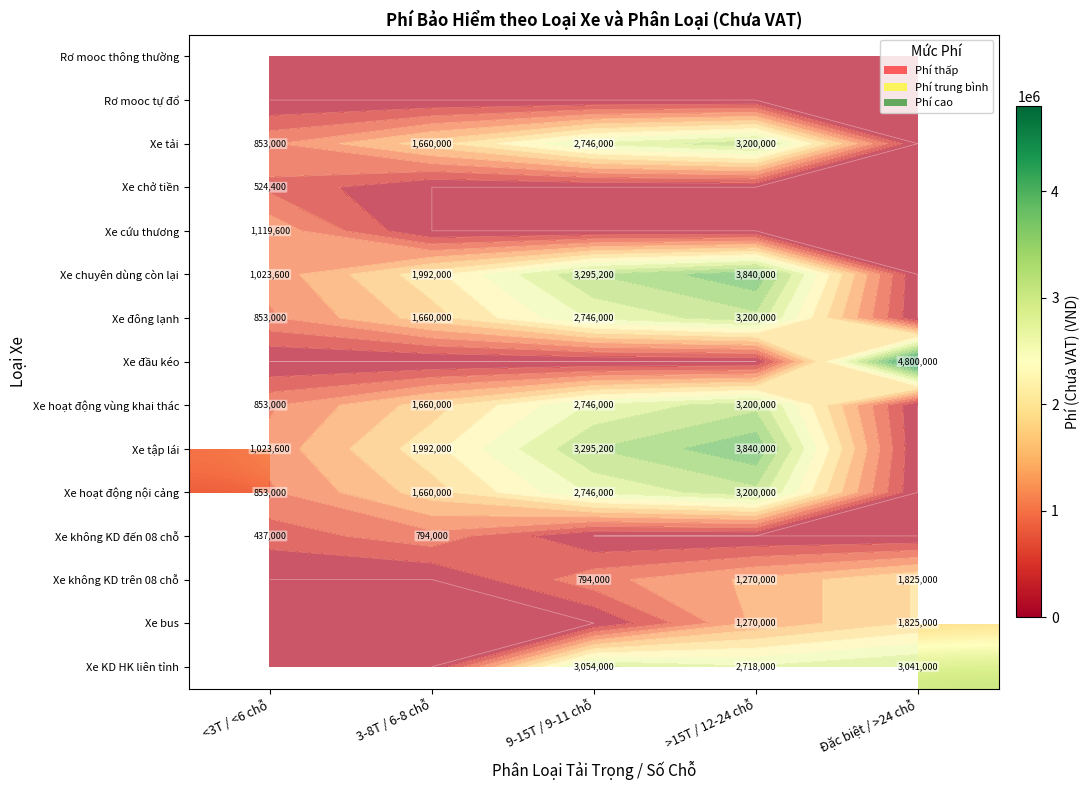

Between 3-8T / 6-8 chỗ and >15T / 12-24 chỗ, which is larger?

>15T / 12-24 chỗ